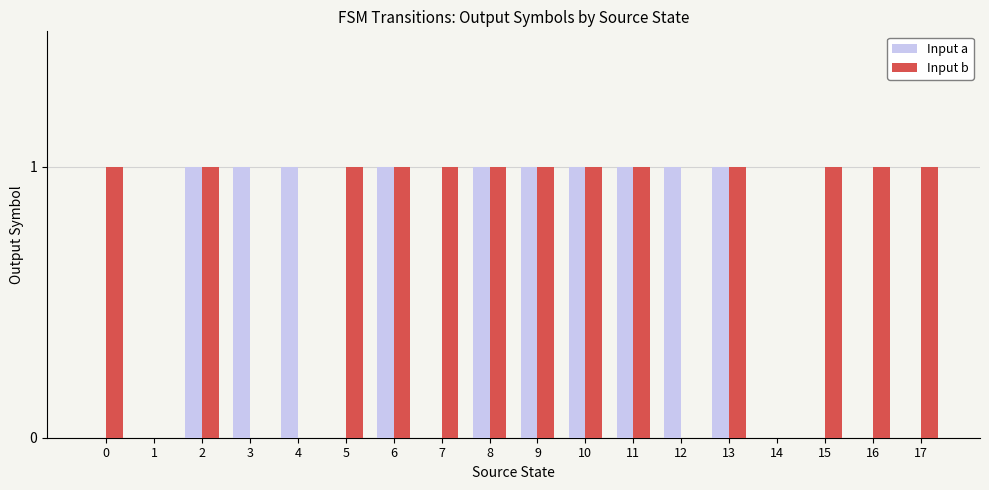

Count the number of data series in this chart.

2